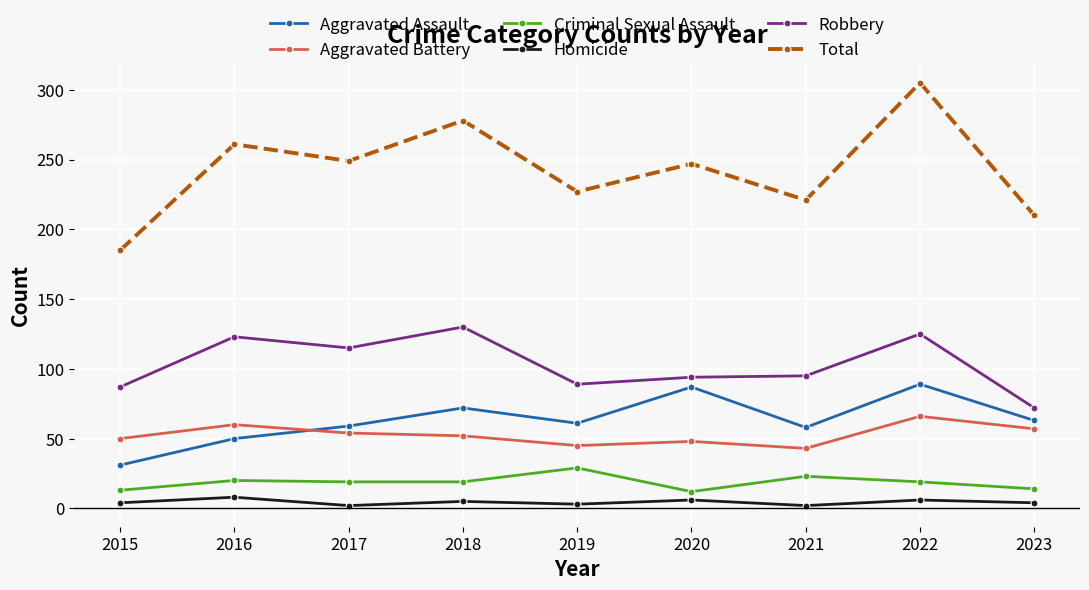

The value of Robbery at 2021 is 29. True or false?

False